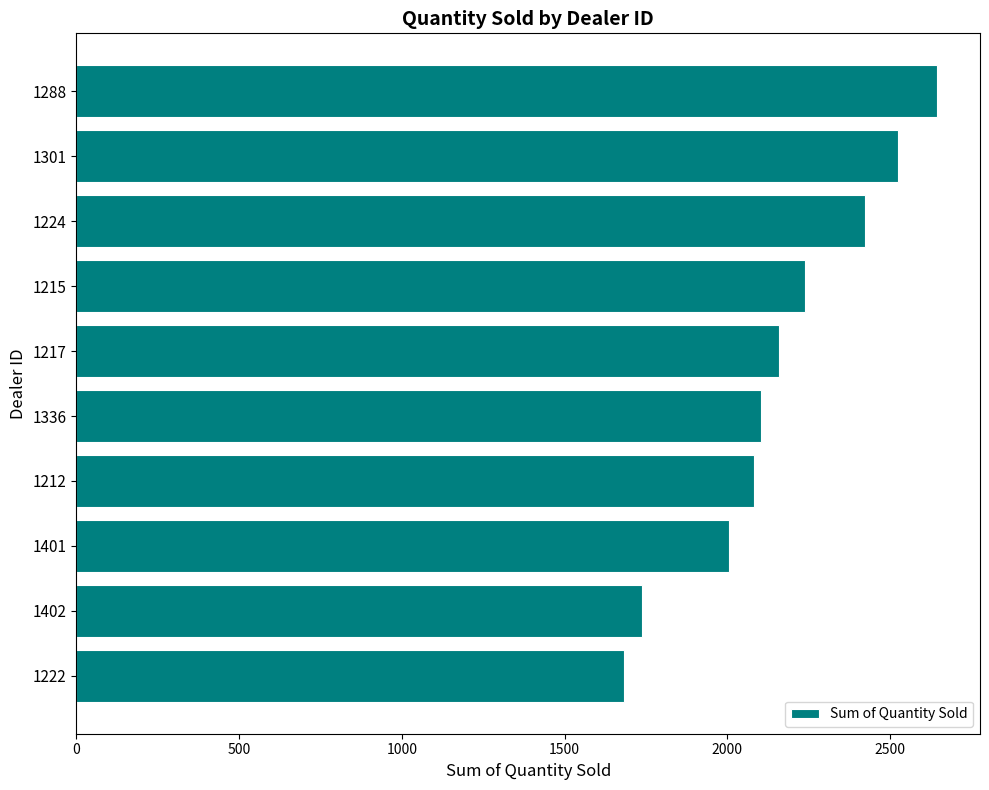

What is the approximate value at 1402?

1738